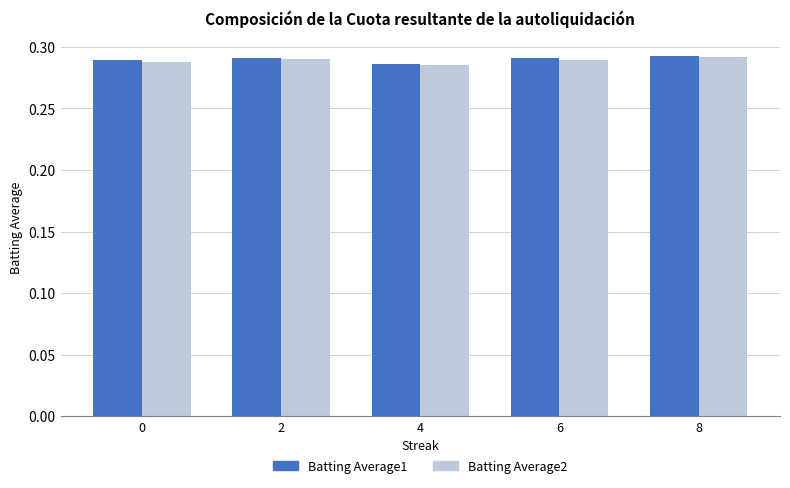

How many bars are there in total?

10